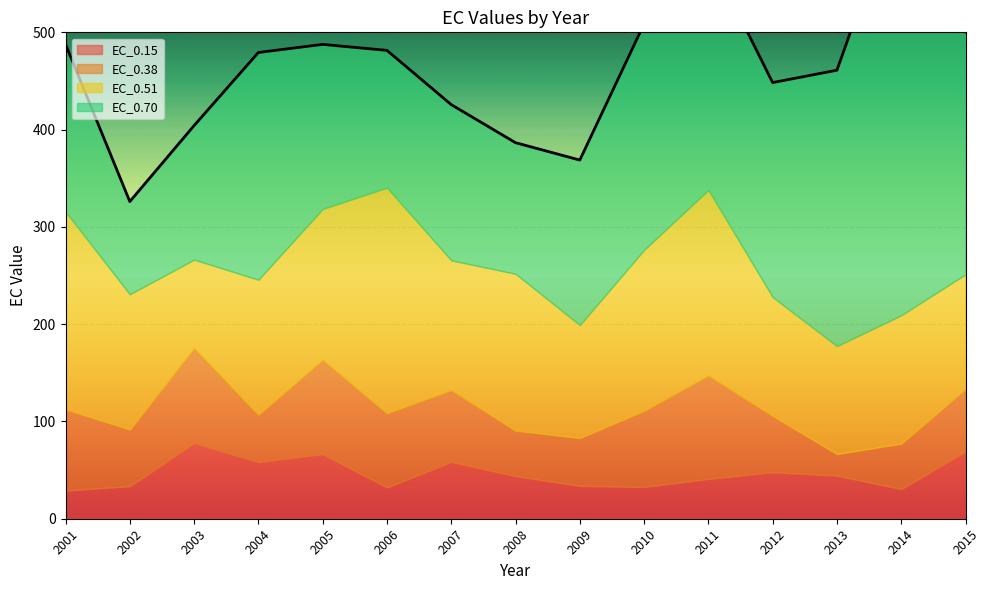

Which has a higher value, 2001 or 2005?

2005